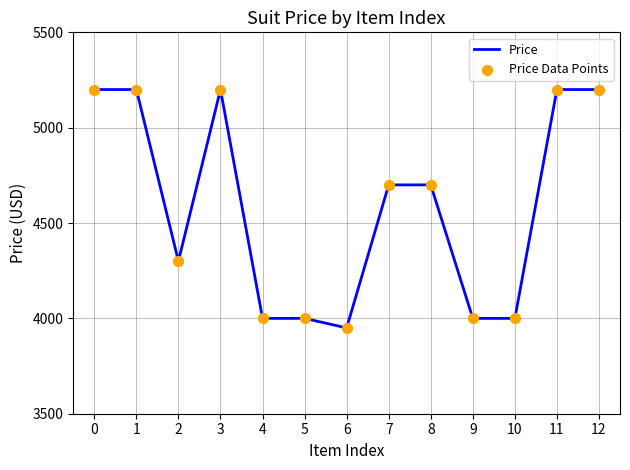

What is the ratio of the value at 7 to the value at 10?

1.2